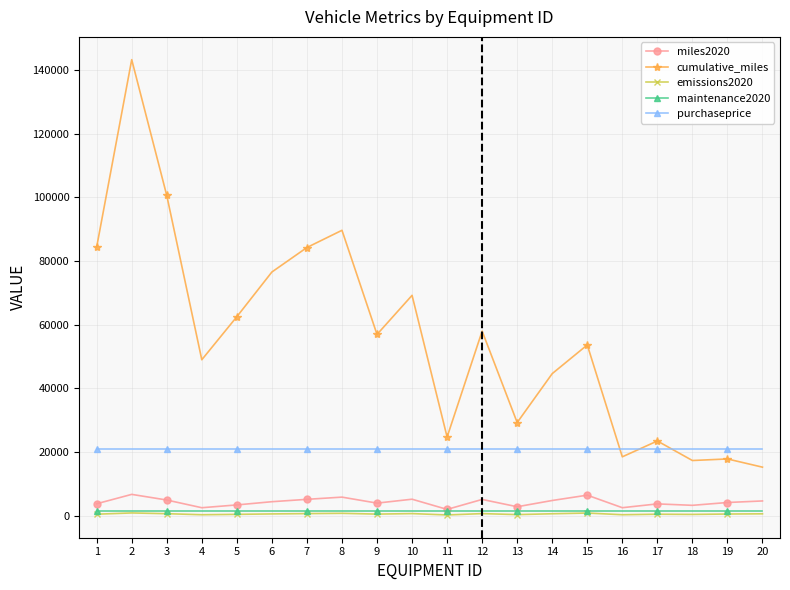

Count the number of data series in this chart.

5